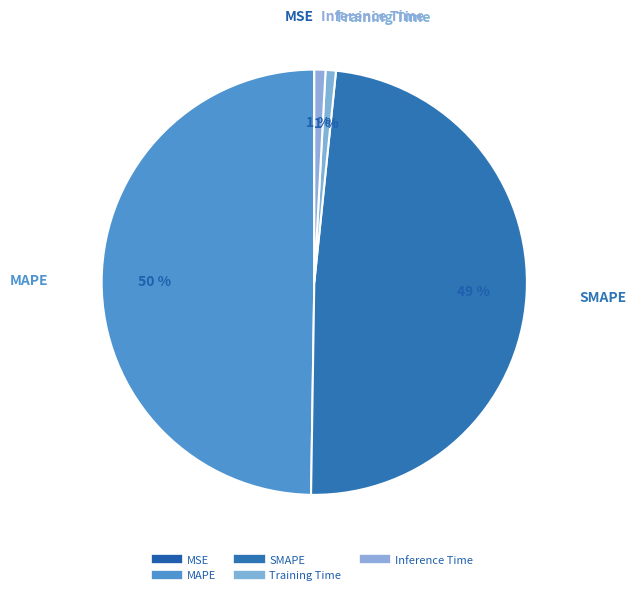

Does SMAPE account for over 50% of the chart?

No